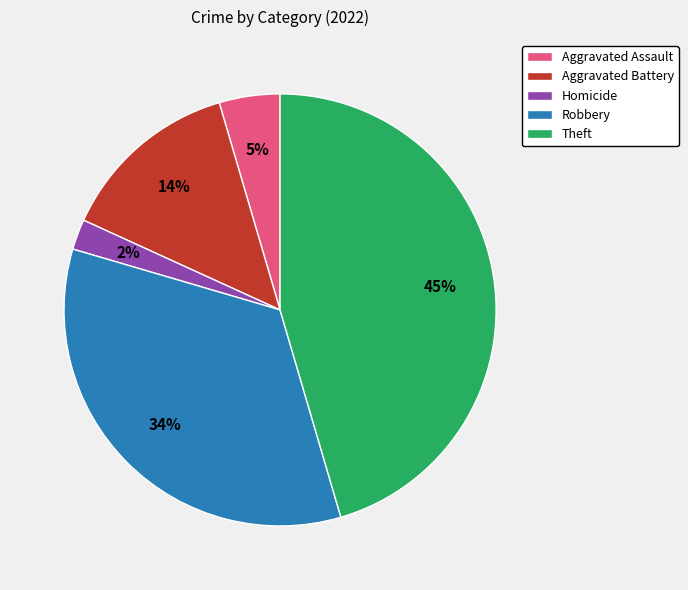

To the nearest percent, what is the difference between the largest and smallest slice percentages?

43%